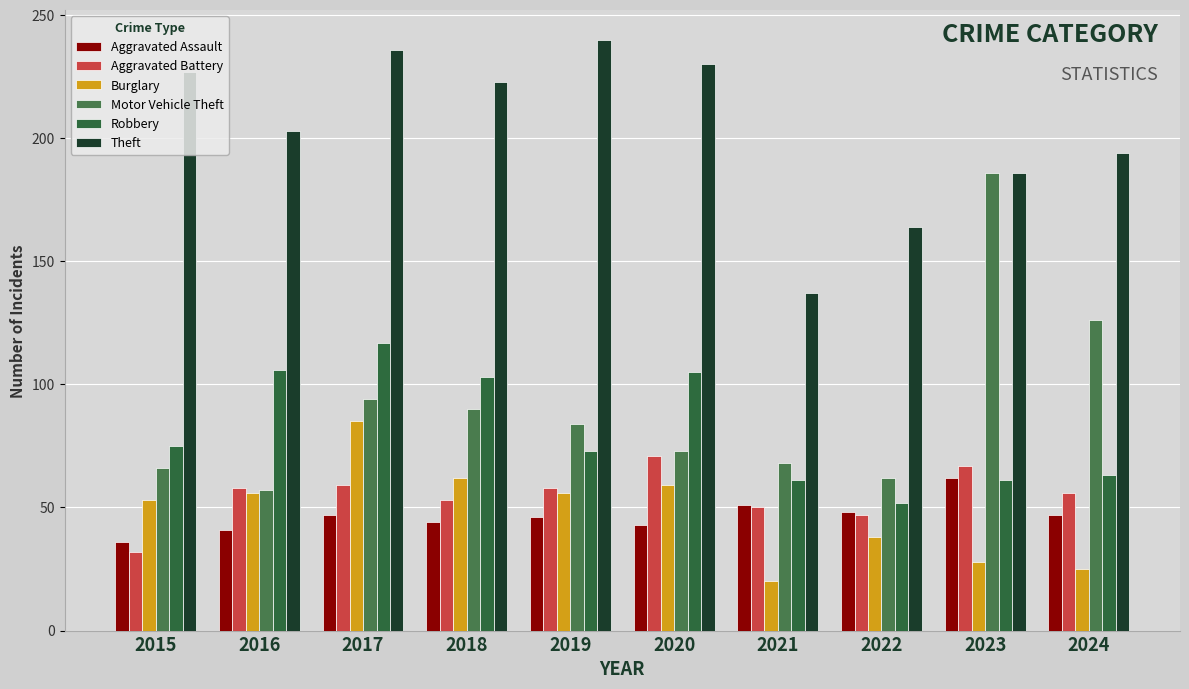

What is the value of the Theft bar at the 5th from the left?

240